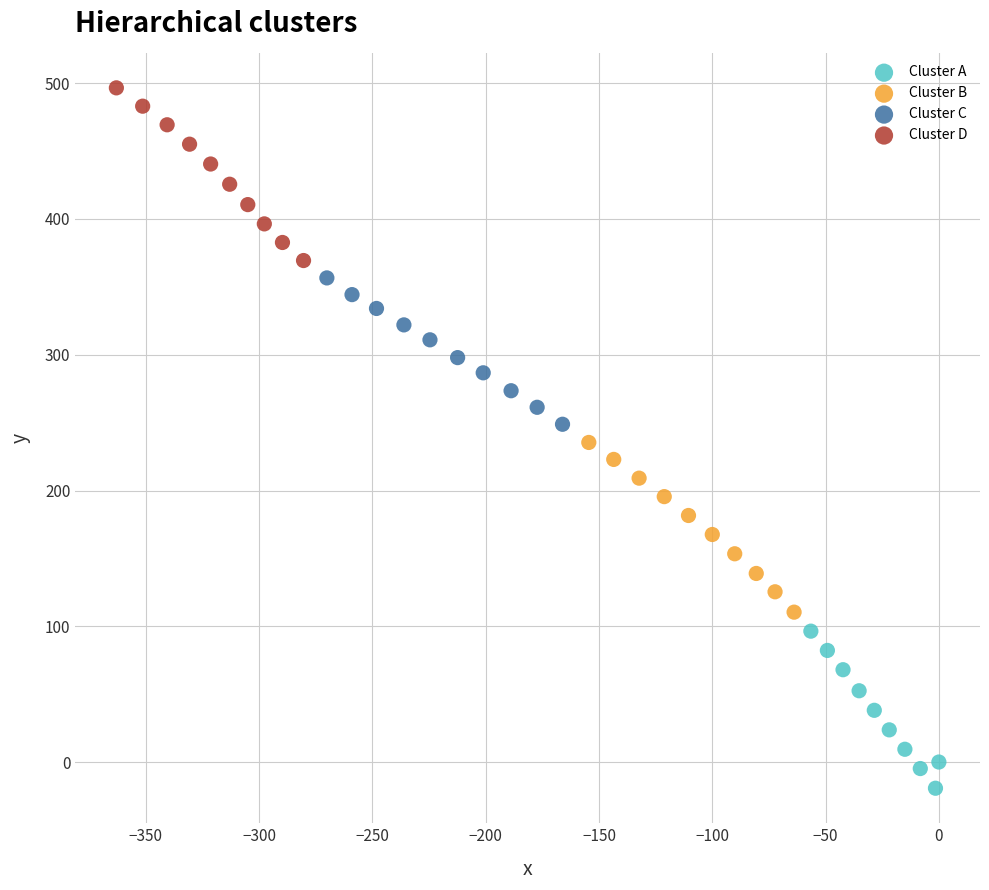

Which series contains the lowest Y value?

Cluster A